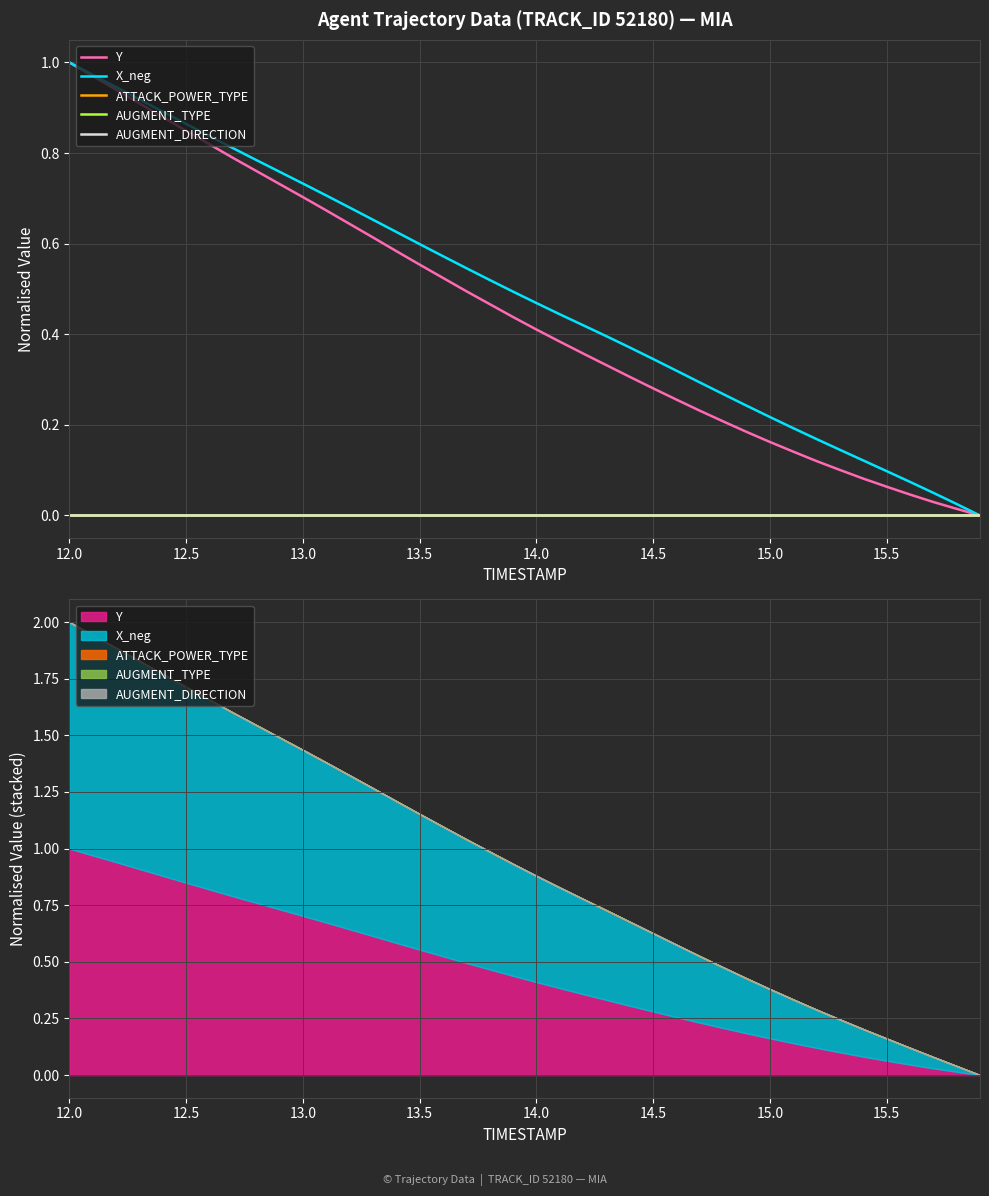

How many lines are shown in the chart?

5